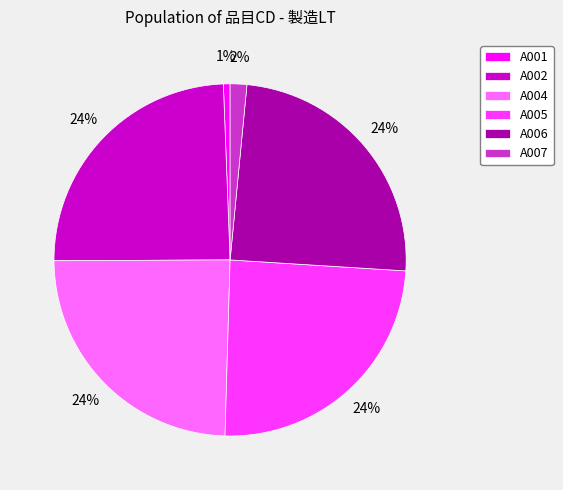

Count the number of slices in the pie.

6